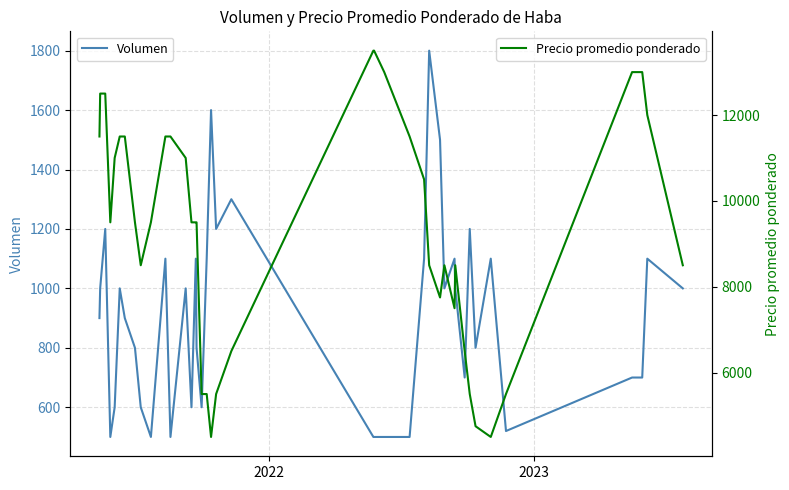

What is the smallest value displayed?

500